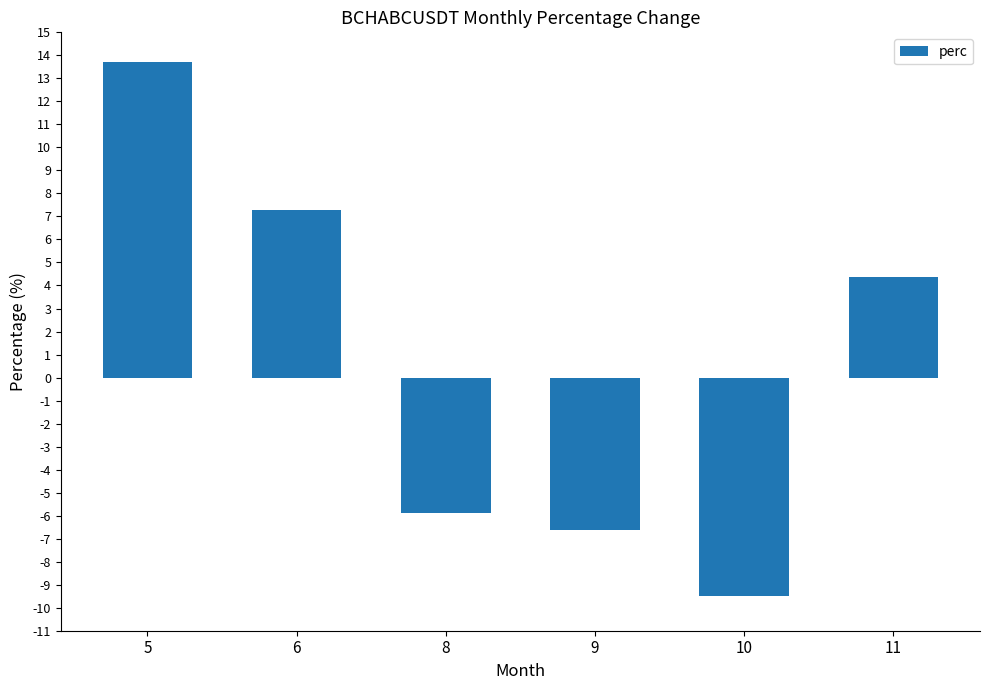

The chart shows a value of -9.5 at 10. True or false?

True